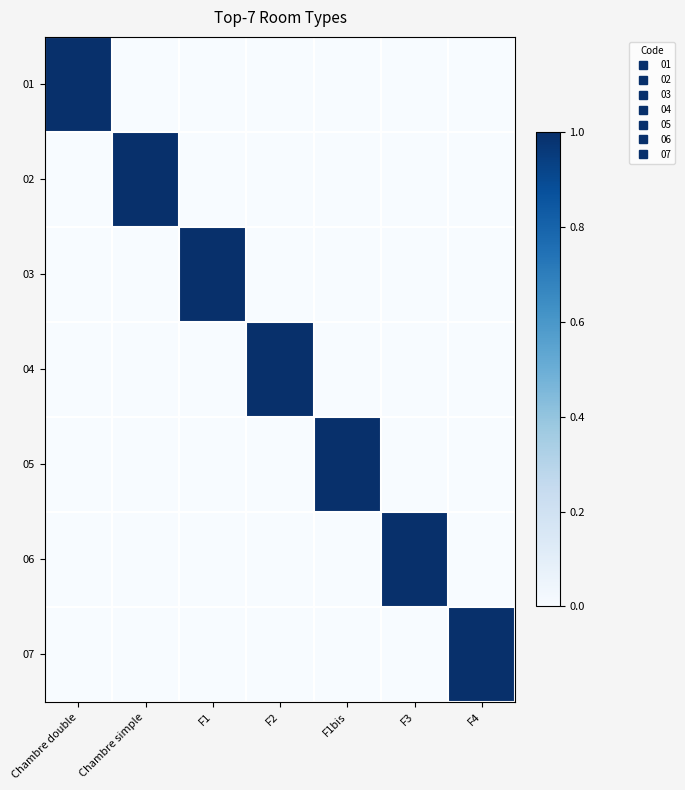

What is the spread (max minus min) of values at F1bis?

1